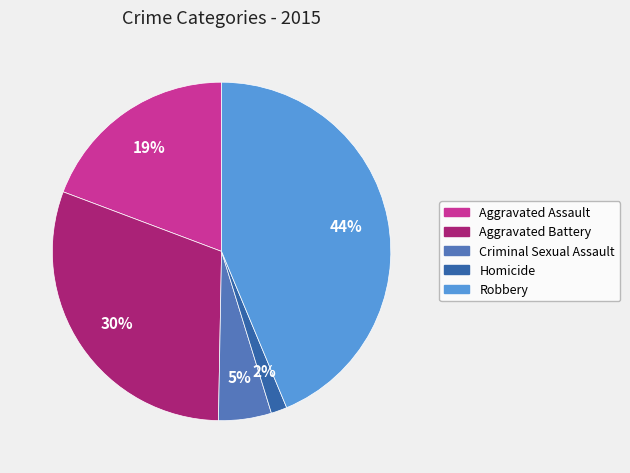

How many segments does this pie chart have?

5